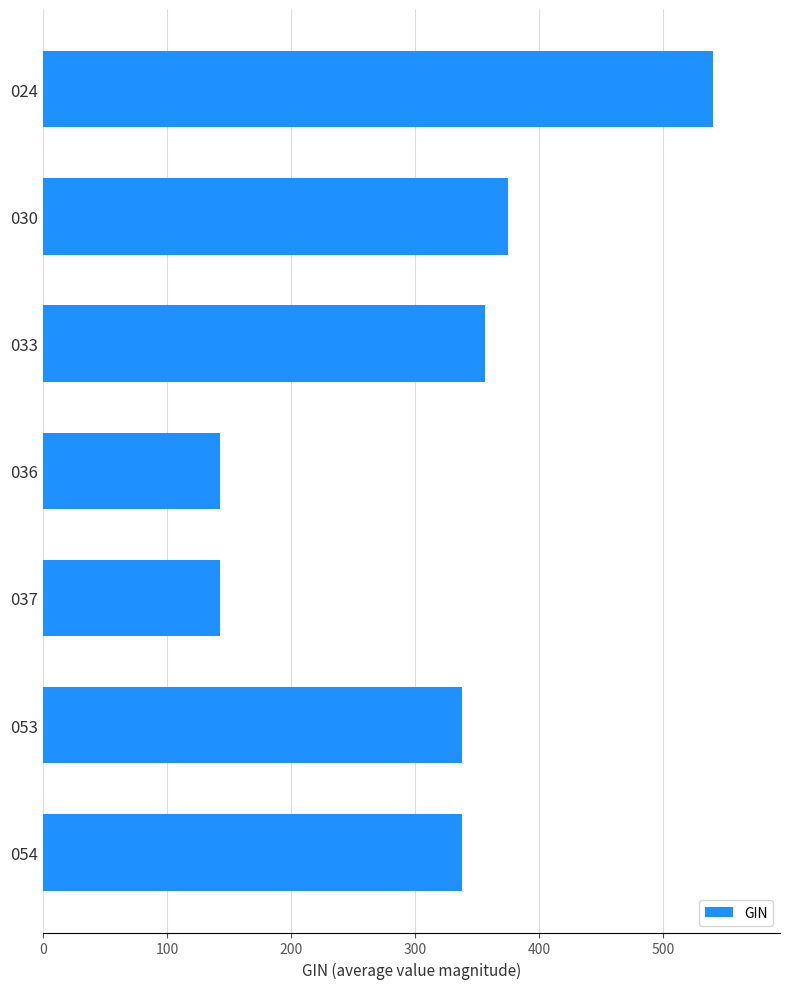

What is the minimum value shown in the chart?

142.5